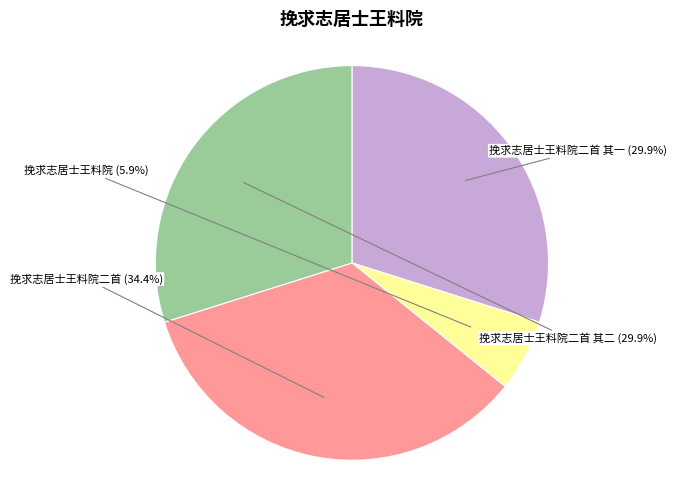

The 挽求志居士王料院 slice represents 21% of the pie. True or false?

False